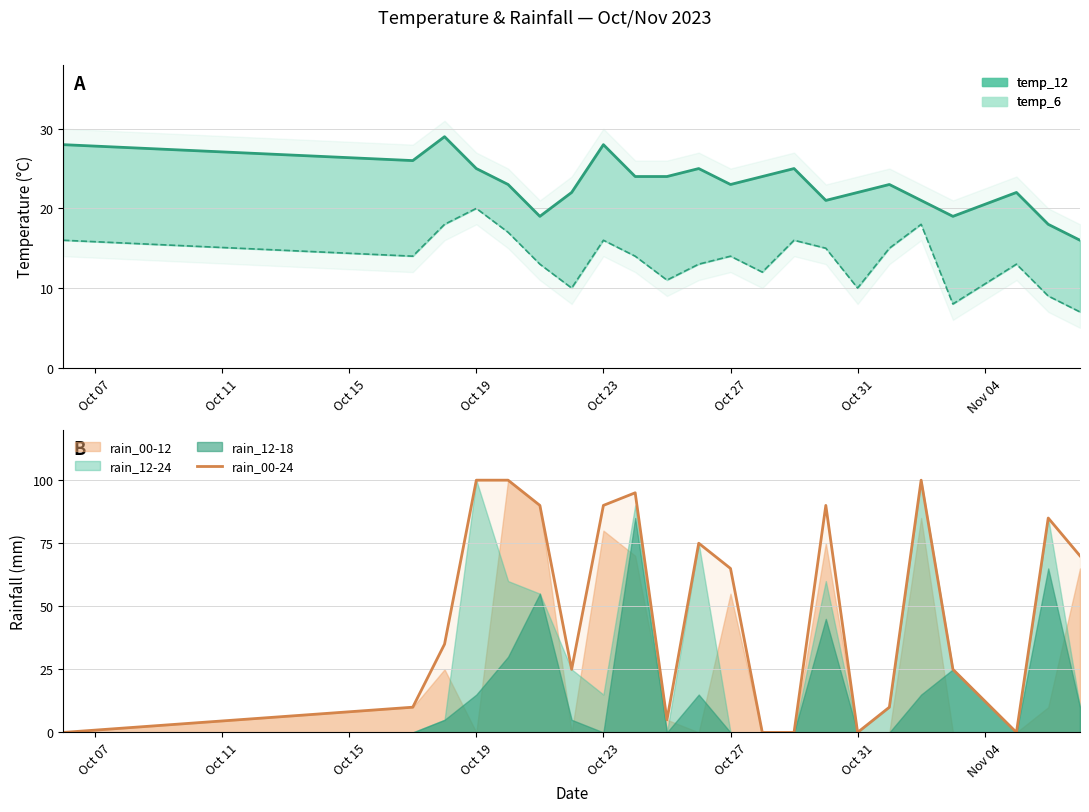

At which category does the chart reach its peak across all series?

Oct 19